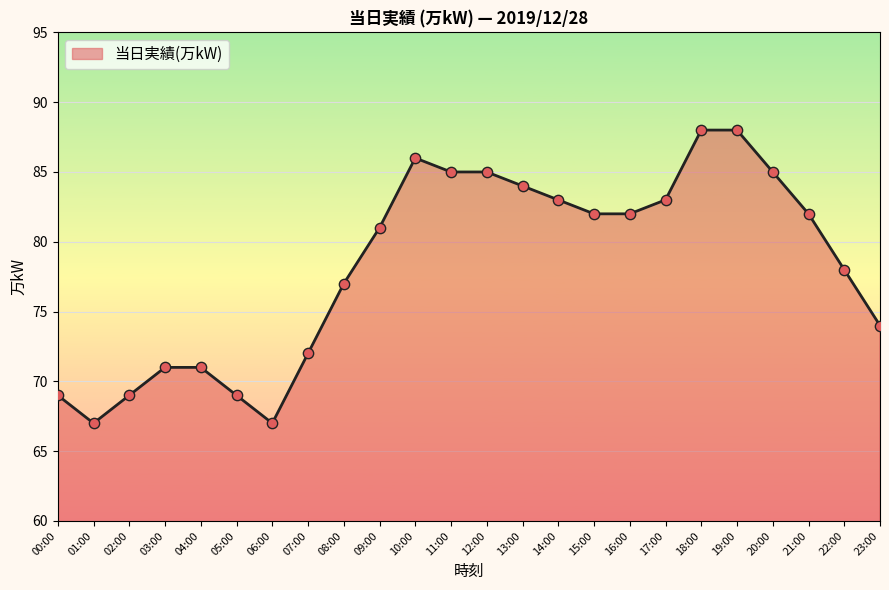

What is the ratio of the value at 11:00 to the value at 06:00?

1.3